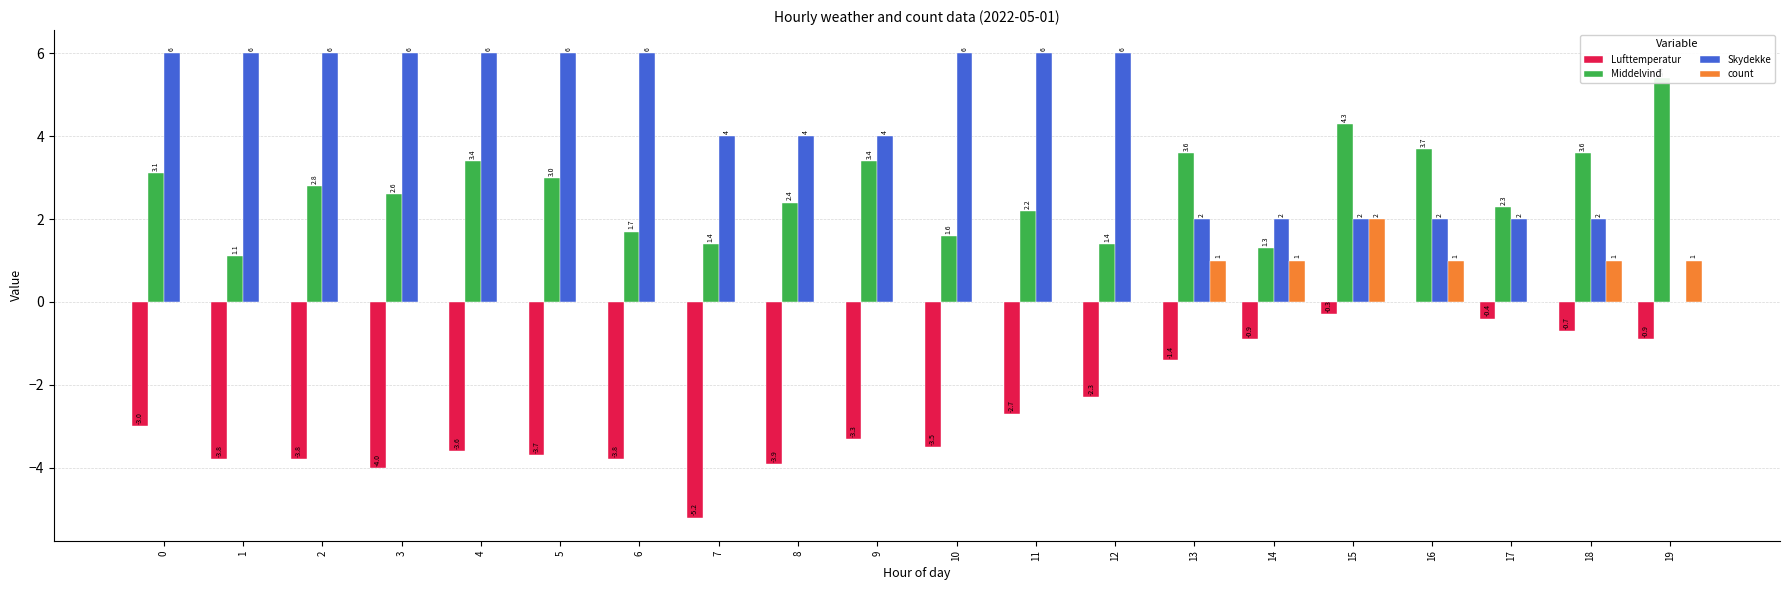

How many values in the Skydekke series are below 6?

10